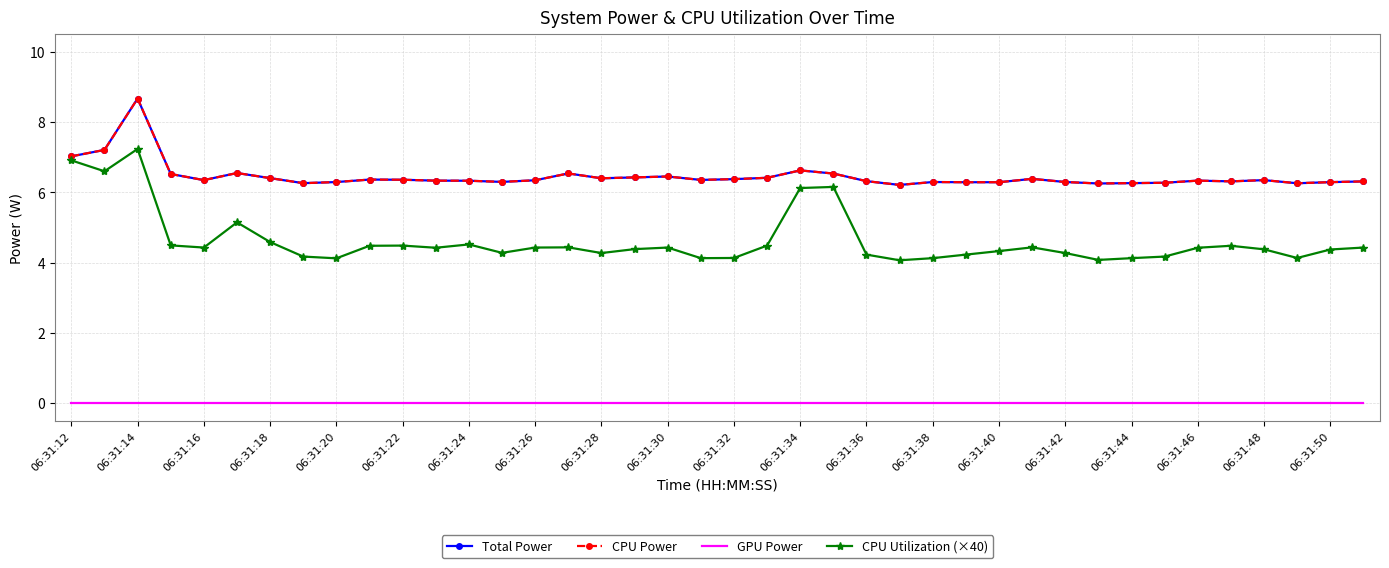

Is this an area chart (filled region under the line)?

No